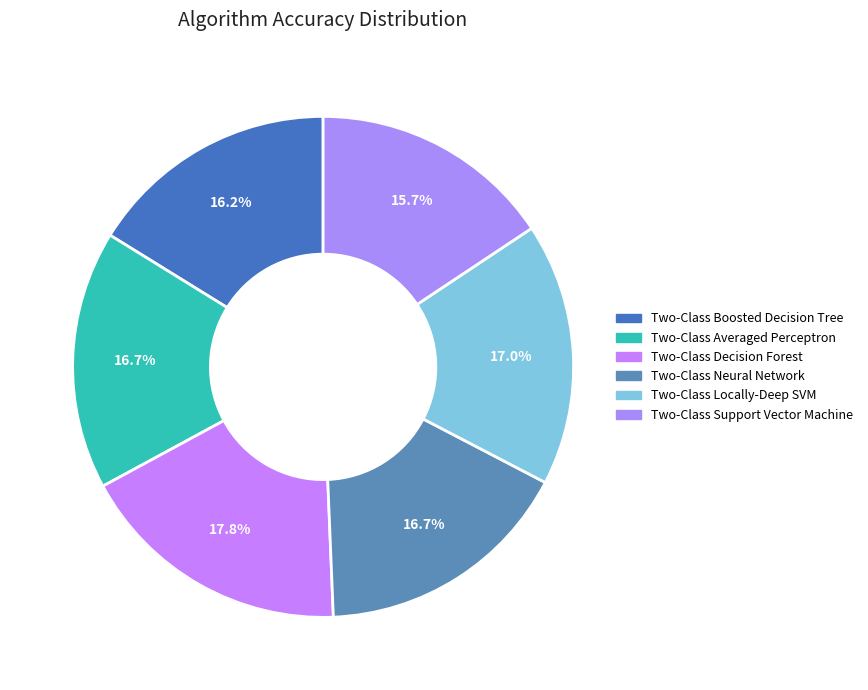

Is there any slice that represents more than half of the pie?

No